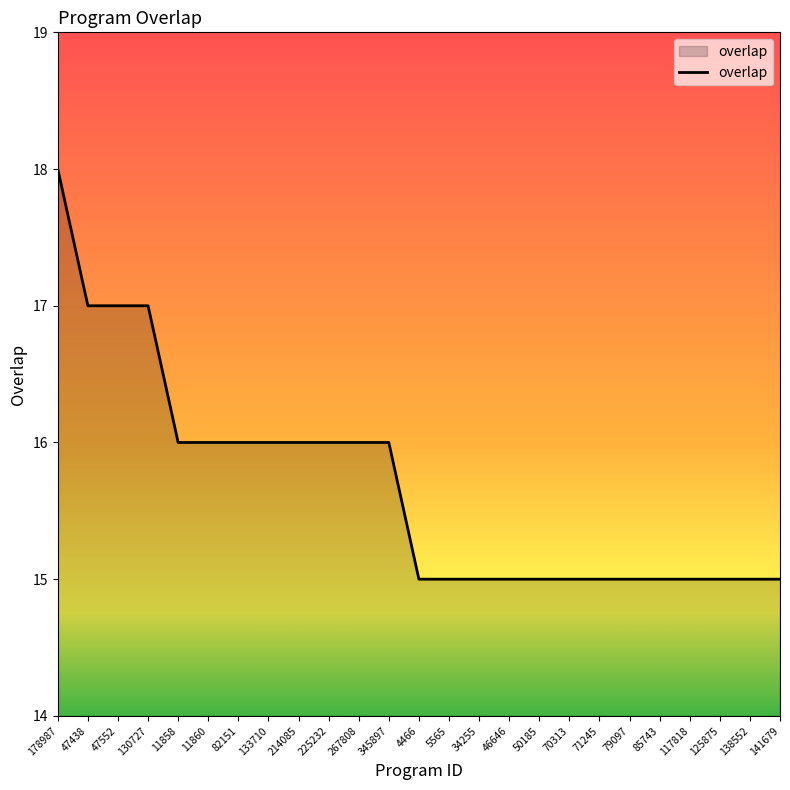

What is the smallest value displayed?

15